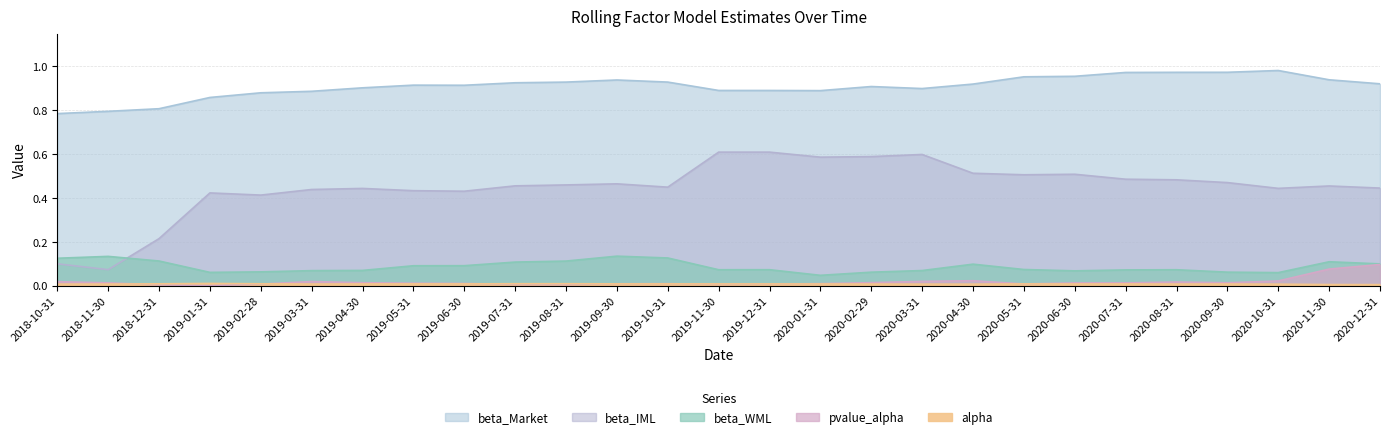

The value of beta_Market at 2019-07-31 is 1.4. True or false?

False